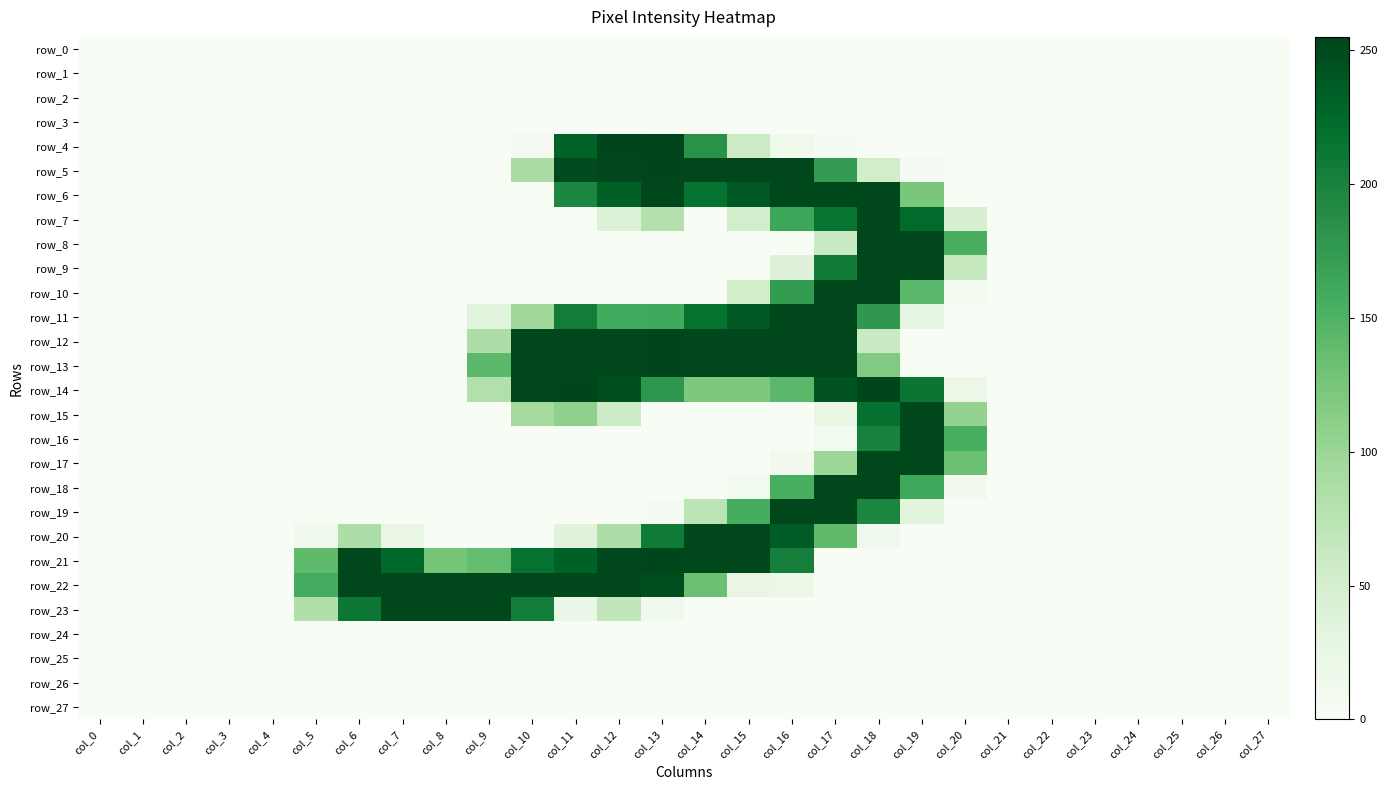

How many categories are shown in the chart?

28